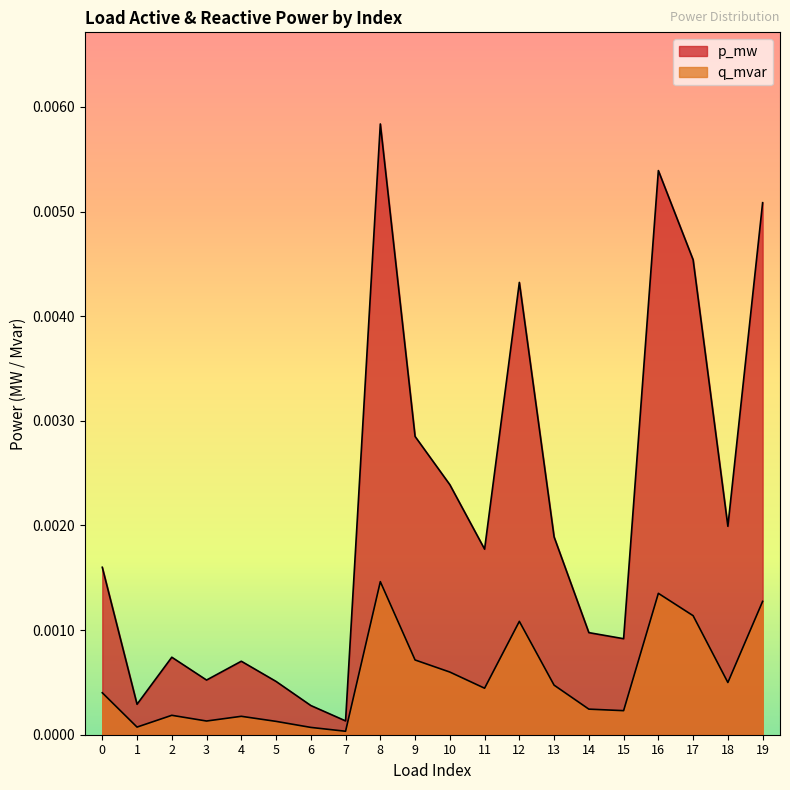

Rank the series at 13 from highest to lowest value.

p_mw, q_mvar